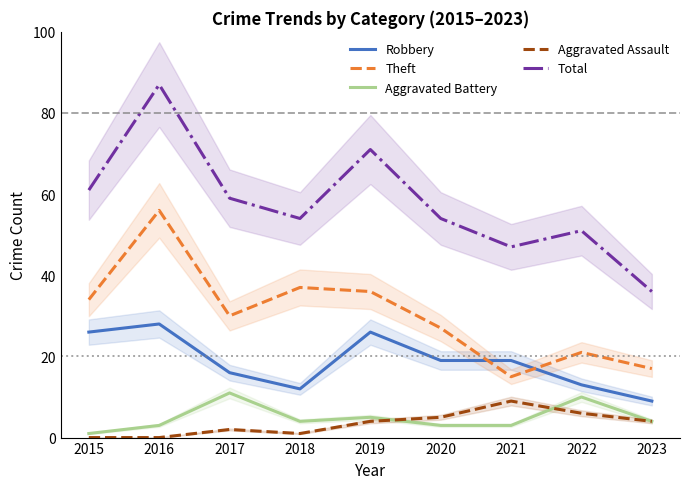

Which series has the largest range (max minus min)?

Total